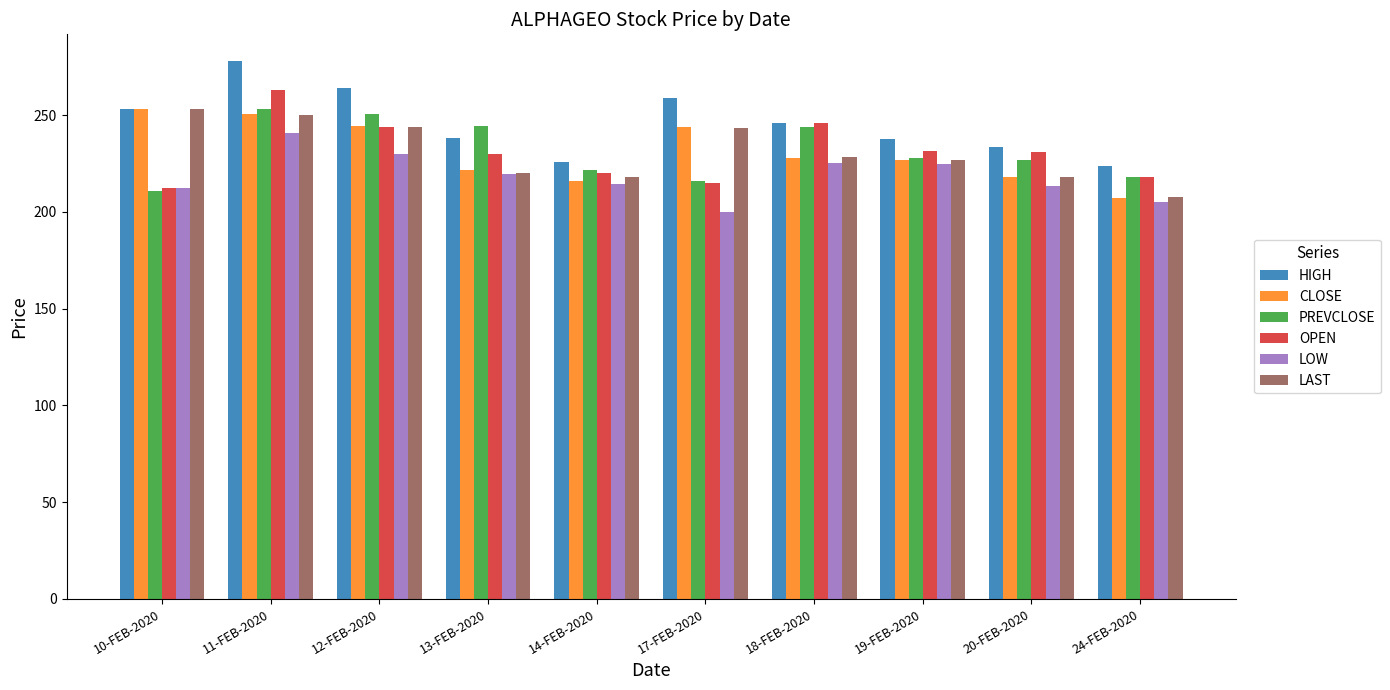

Which category has the highest value across all series?

11-FEB-2020